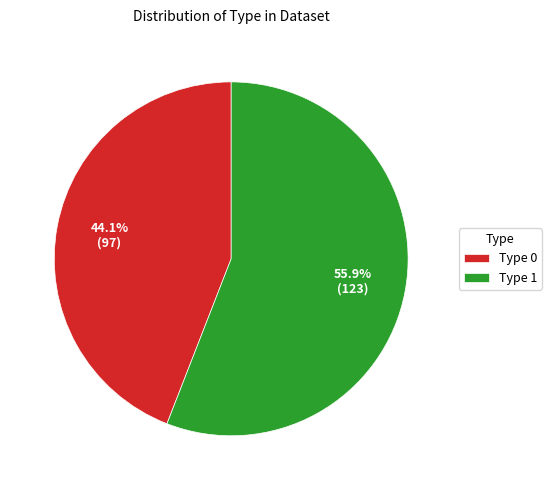

Does Type 1 represent more than half of the total?

Yes